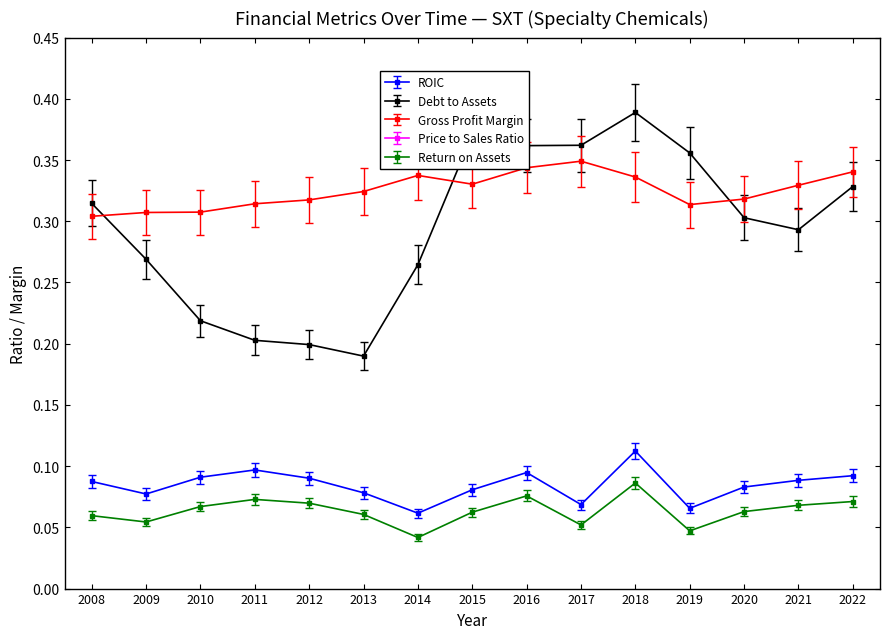

Which series has the largest range (max minus min)?

Price to Sales Ratio